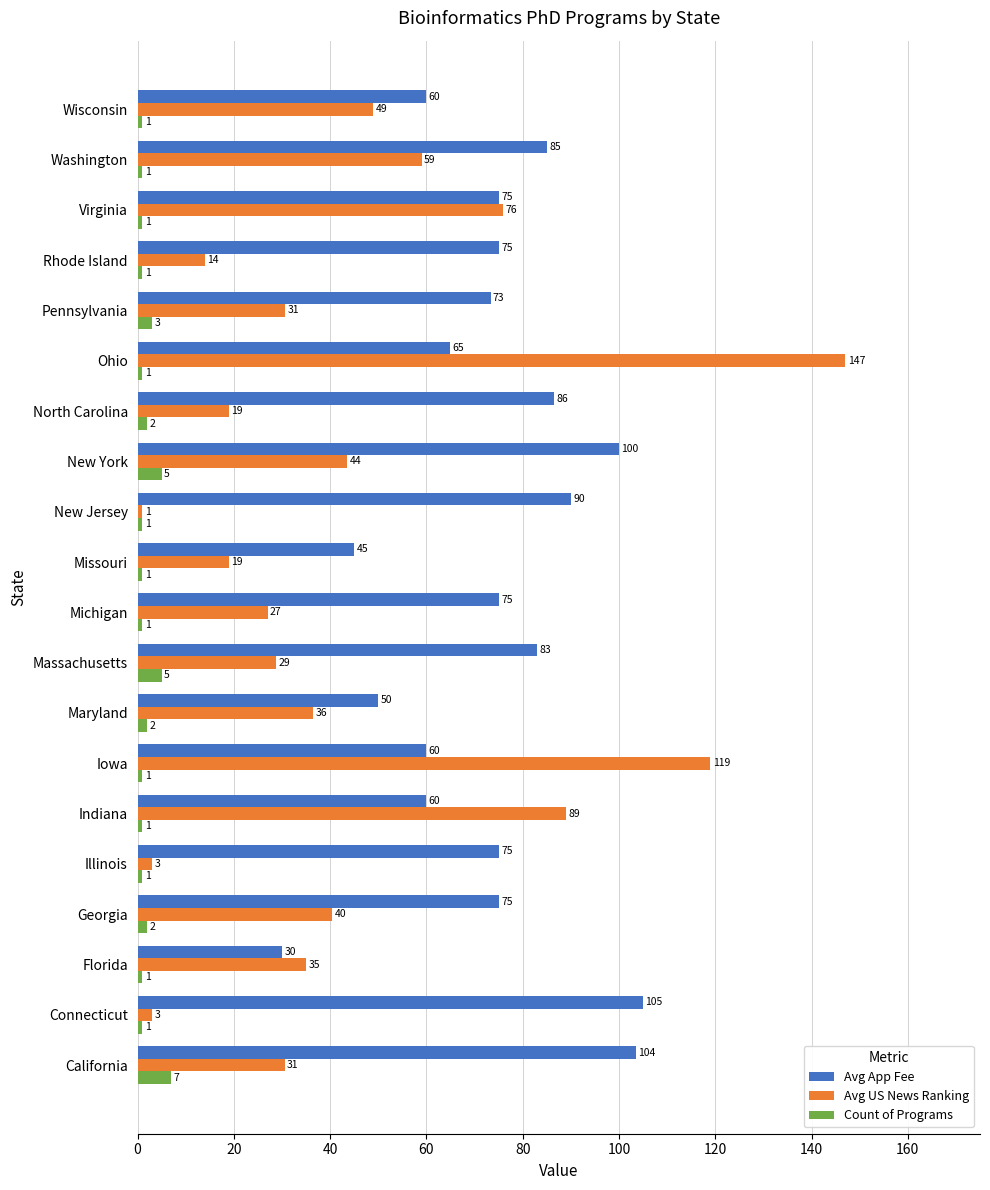

Rank the series at Indiana from highest to lowest value.

Avg US News Ranking, Avg App Fee, Count of Programs